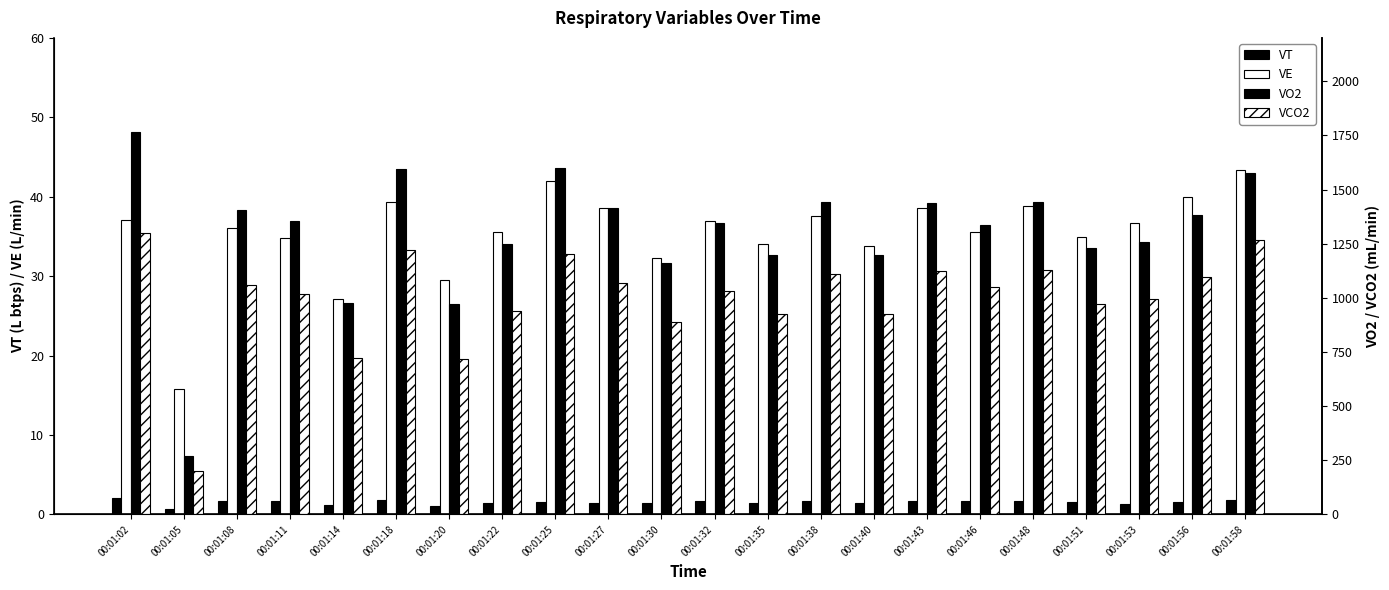

What is the average value of the VCO2 series?

997.7